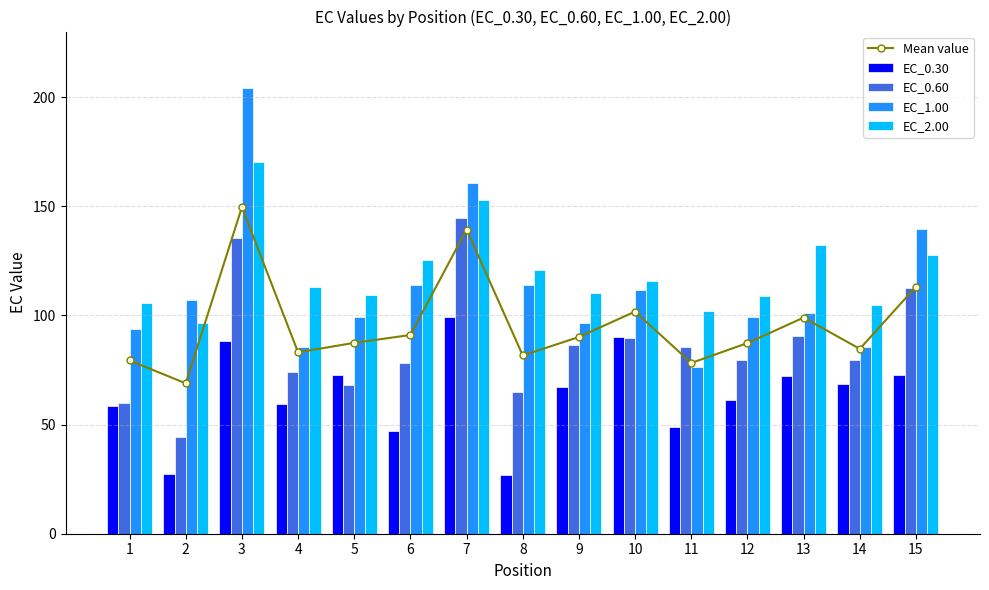

At which label does EC_0.60 first exceed 79?

3